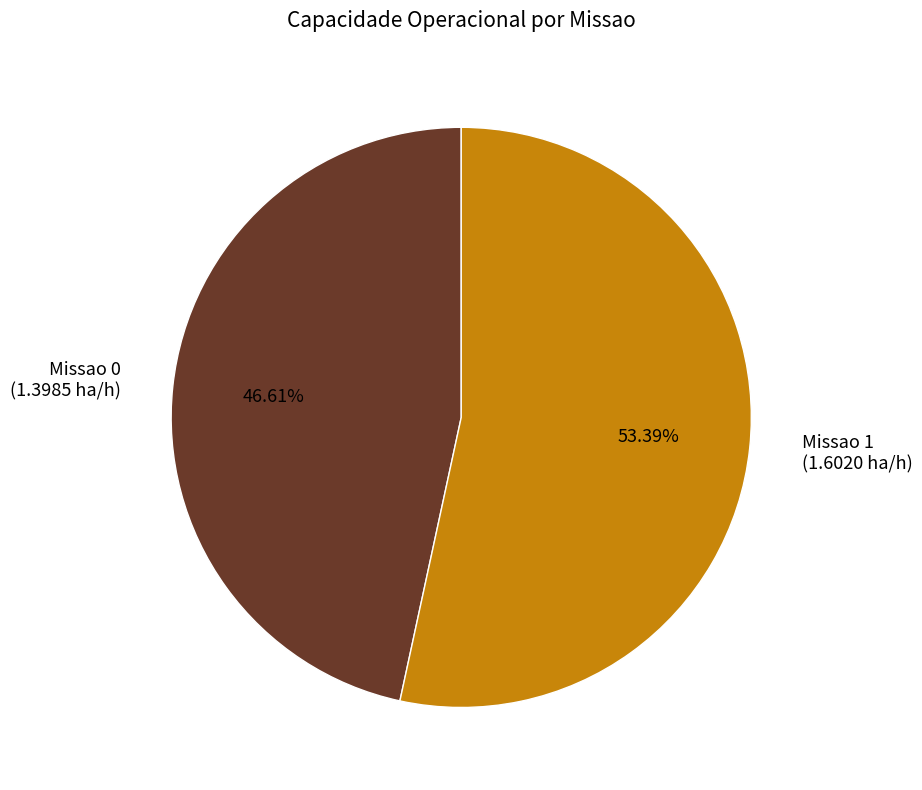

How many slices are in this pie chart?

2